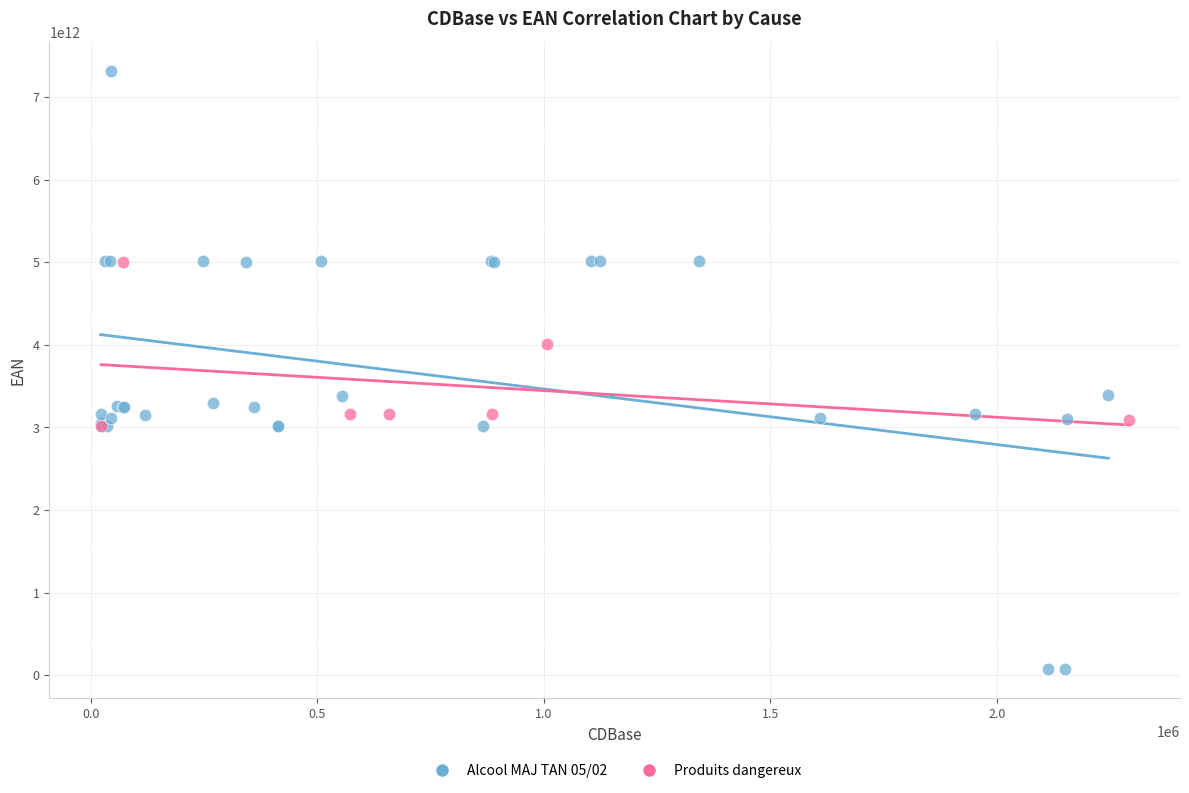

Which series reaches the maximum Y coordinate?

Alcool MAJ TAN 05/02